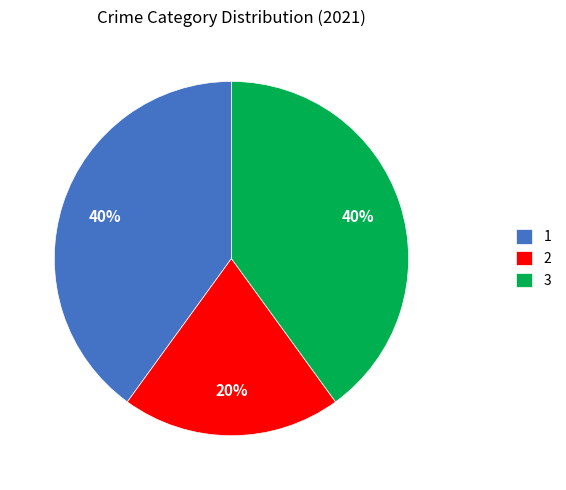

Is the sum of 1 and 3 greater than half?

Yes